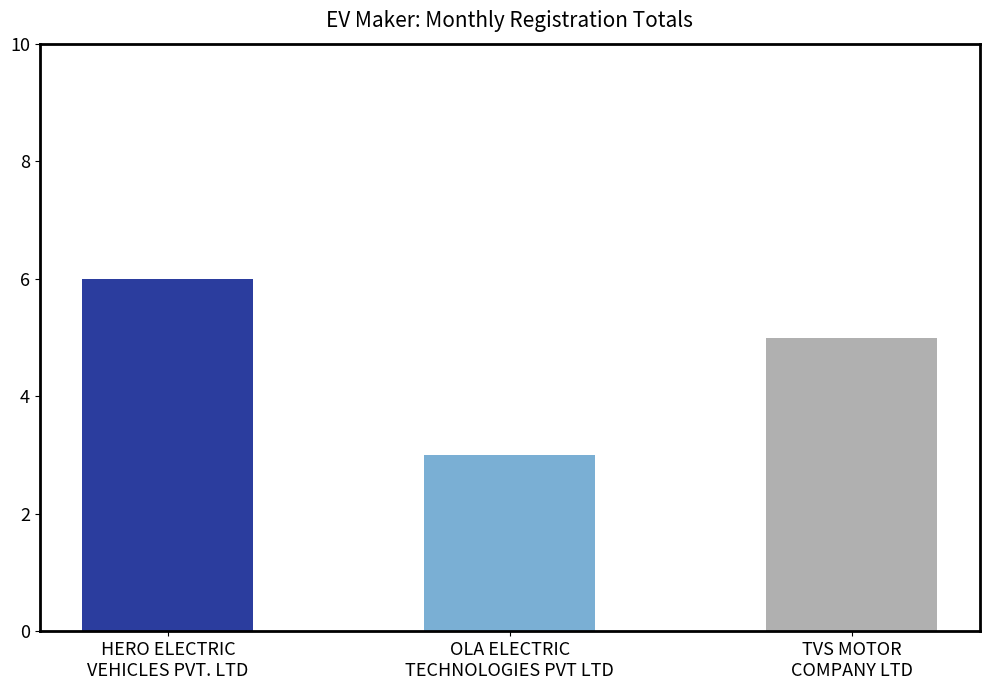

Reading left to right, list all the values displayed in this chart.

6	3	5